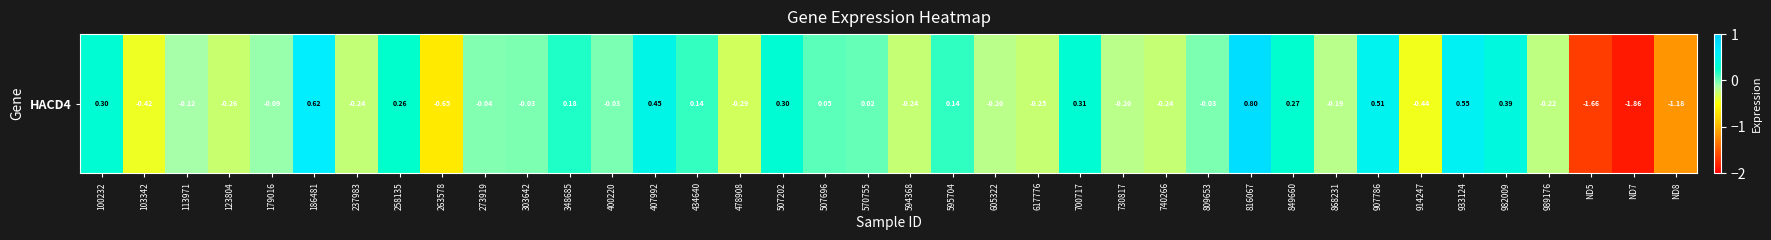

What is the difference between the values at 868231 and 849660?

0.5